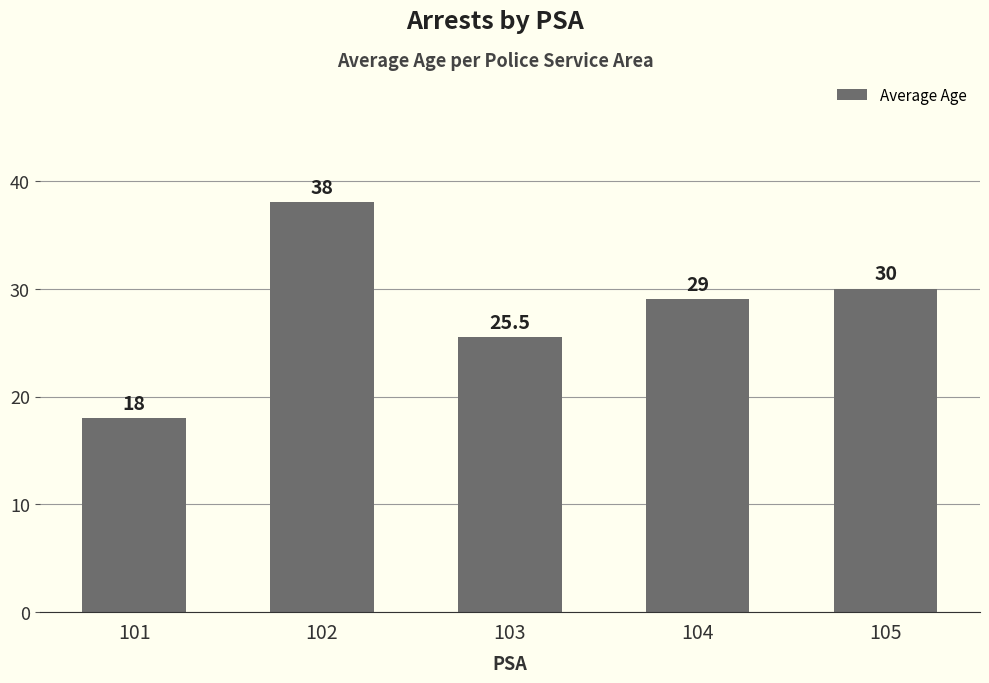

Where does the data first go above 29?

102